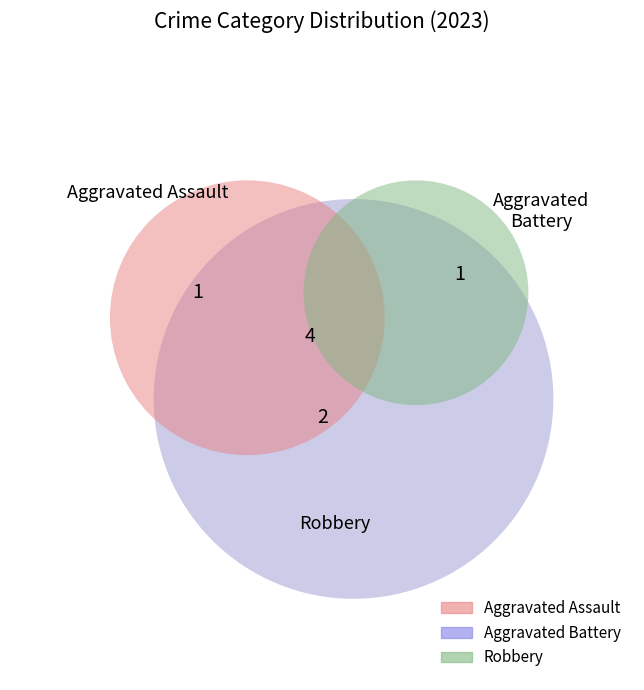

What percentage is the Robbery slice, to the nearest percent?

50%